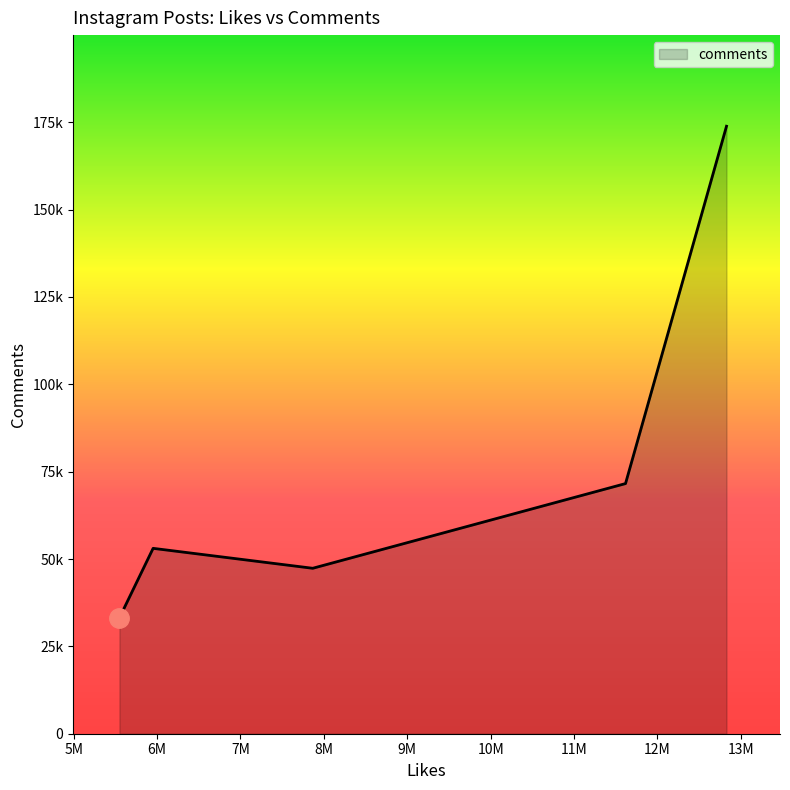

Does the chart have visible grid lines?

No